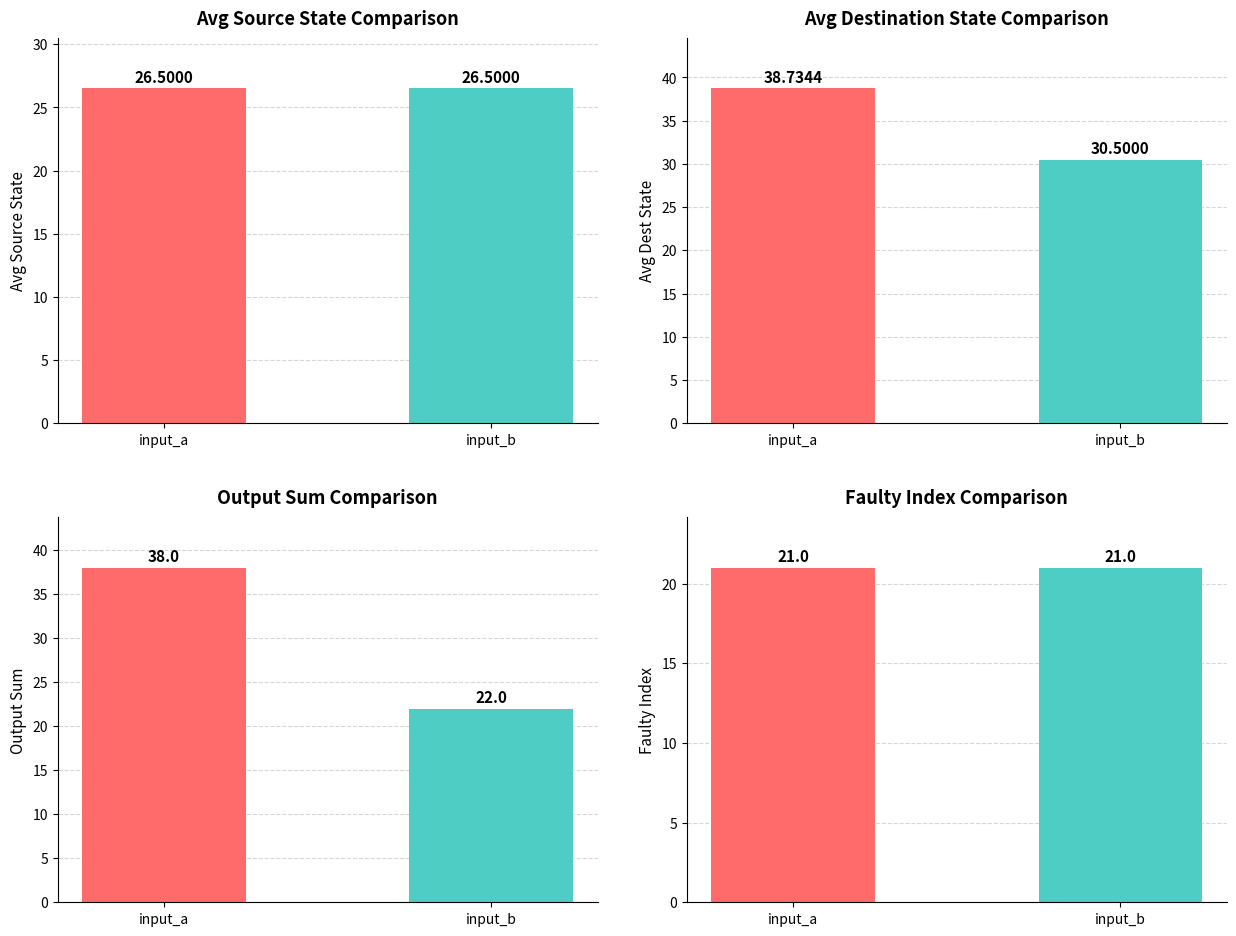

Which series has the largest total across all categories?

Avg Destination State